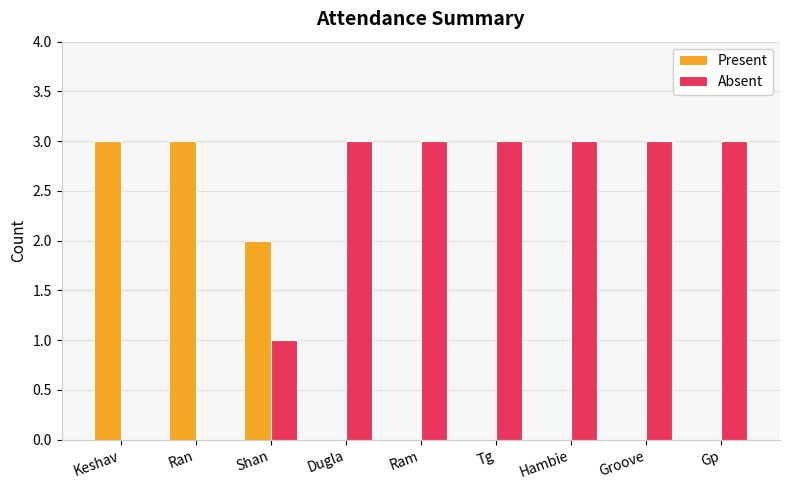

Is the value of Absent at Ram greater than the value of Present at Tg?

Yes